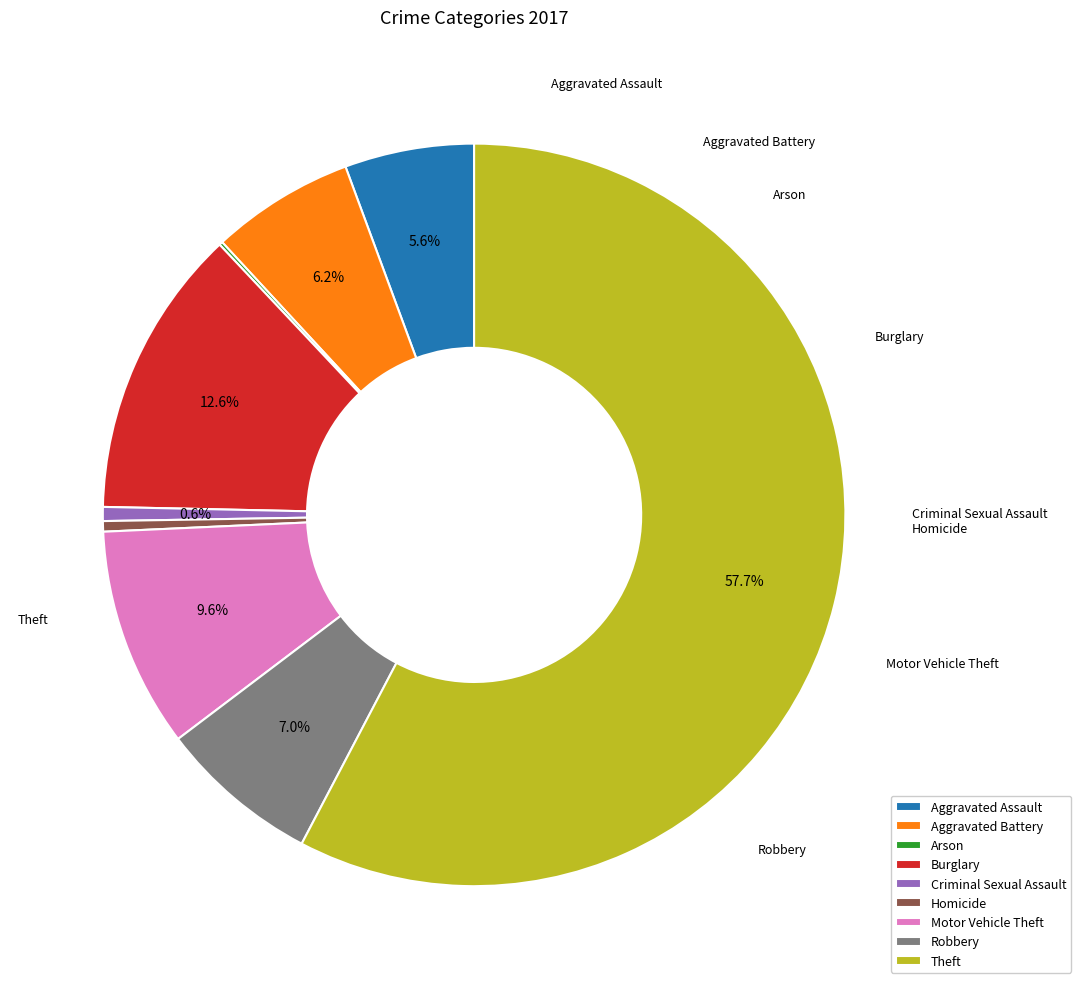

True or false: Aggravated Assault accounts for 18% of the total.

False